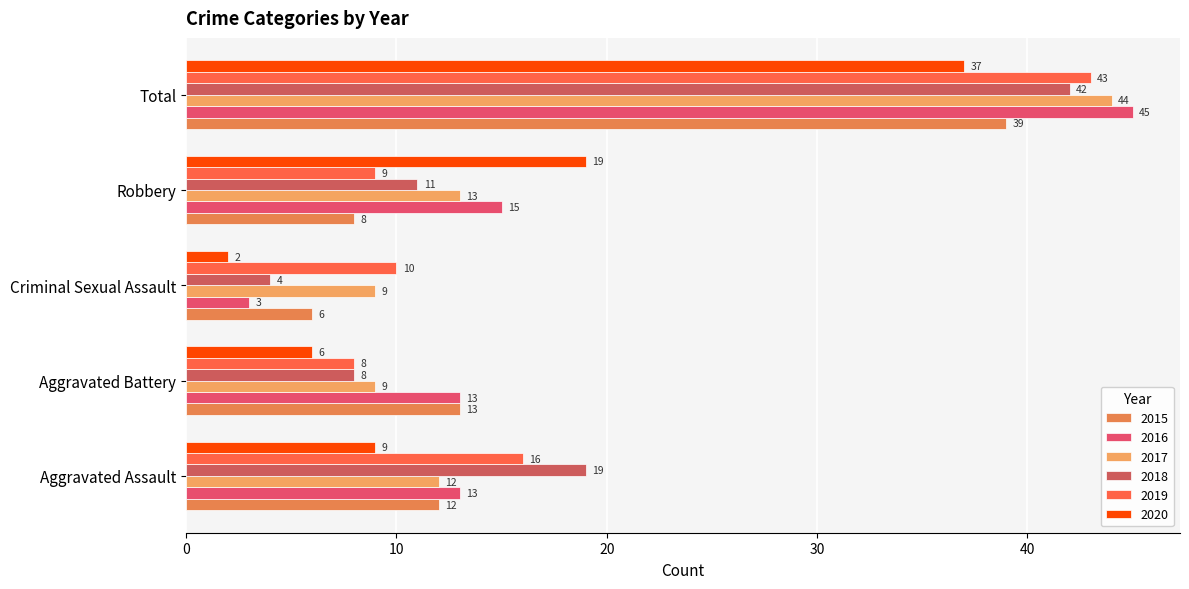

Rank the series at Criminal Sexual Assault from lowest to highest value.

2020, 2016, 2018, 2015, 2017, 2019